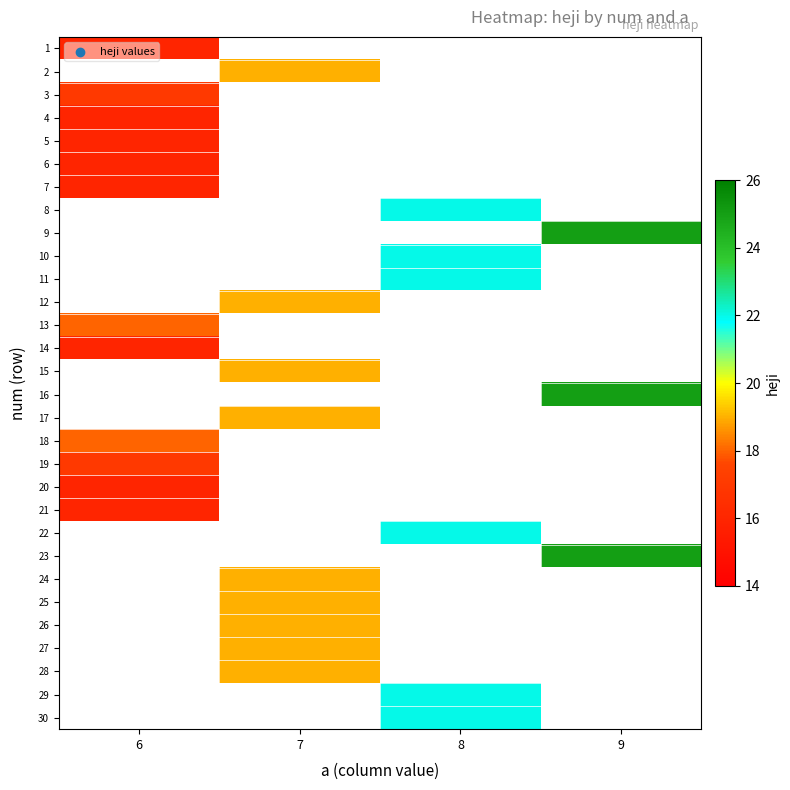

What is the maximum value shown in the chart?

25.0